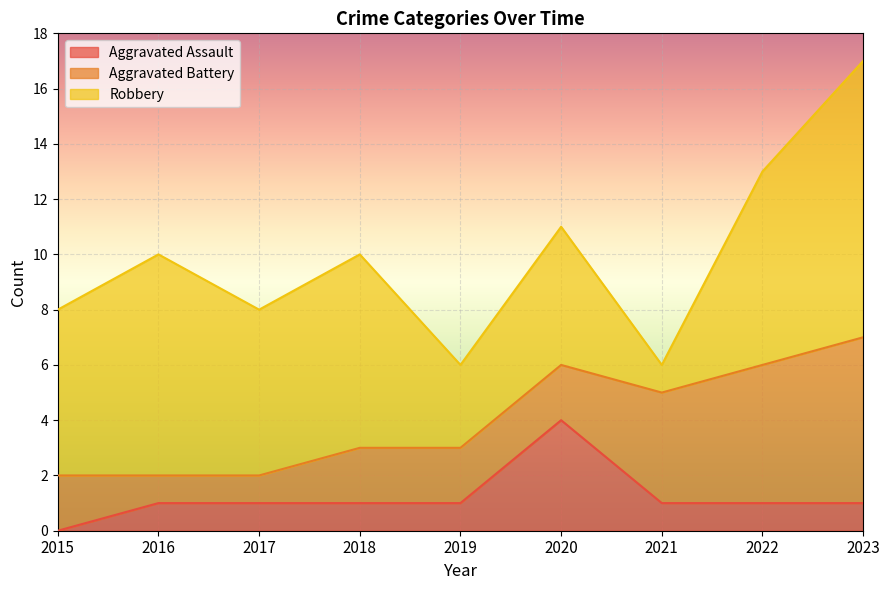

True or false: Aggravated Assault and Robbery intersect in this chart.

False